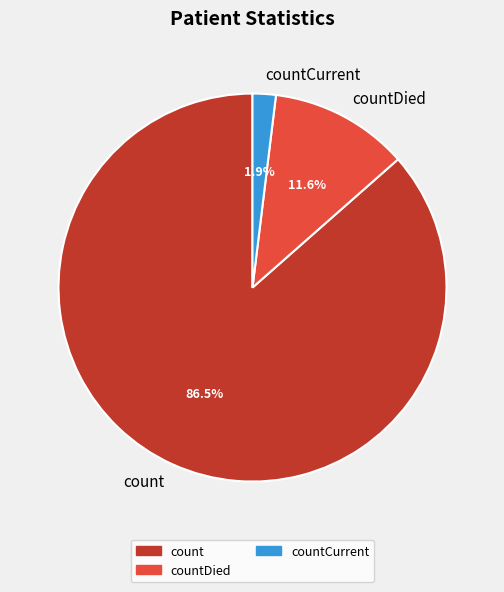

The countDied slice represents 12% of the pie. True or false?

True